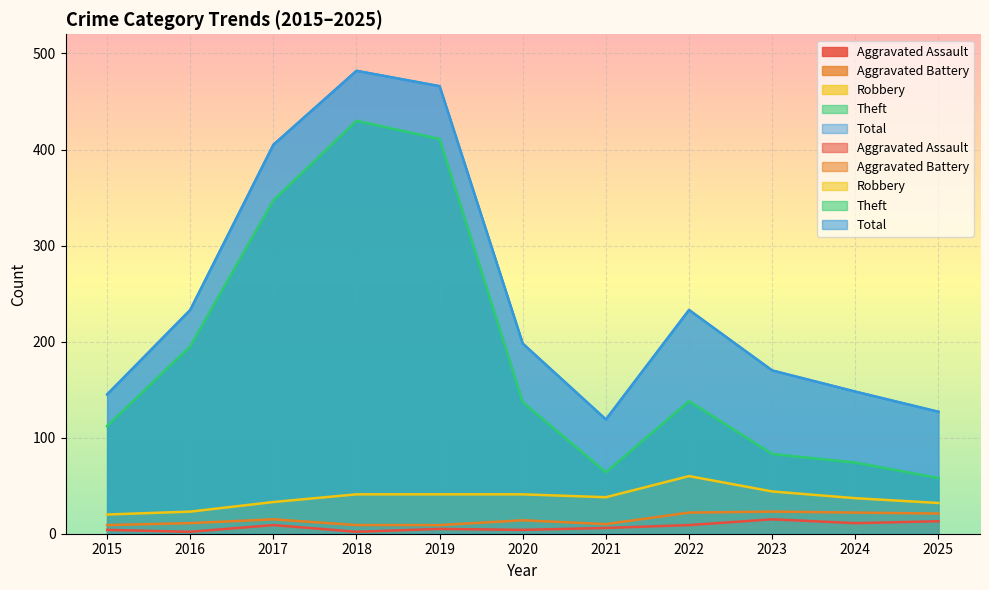

How many distinct data groups are displayed?

5